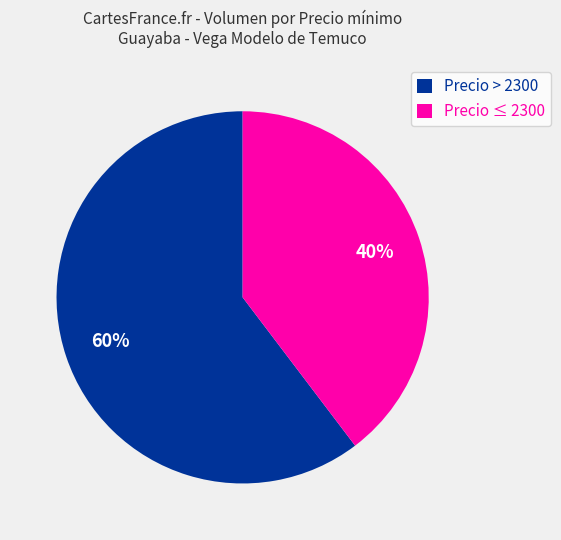

To the nearest percent, what portion does Precio ≤ 2300 represent?

40%